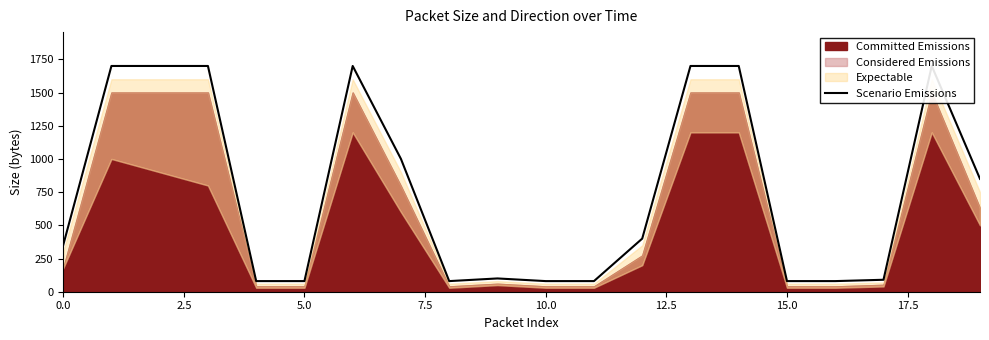

Approximately how many times larger is the value at 0.0 compared to 9?

3.5